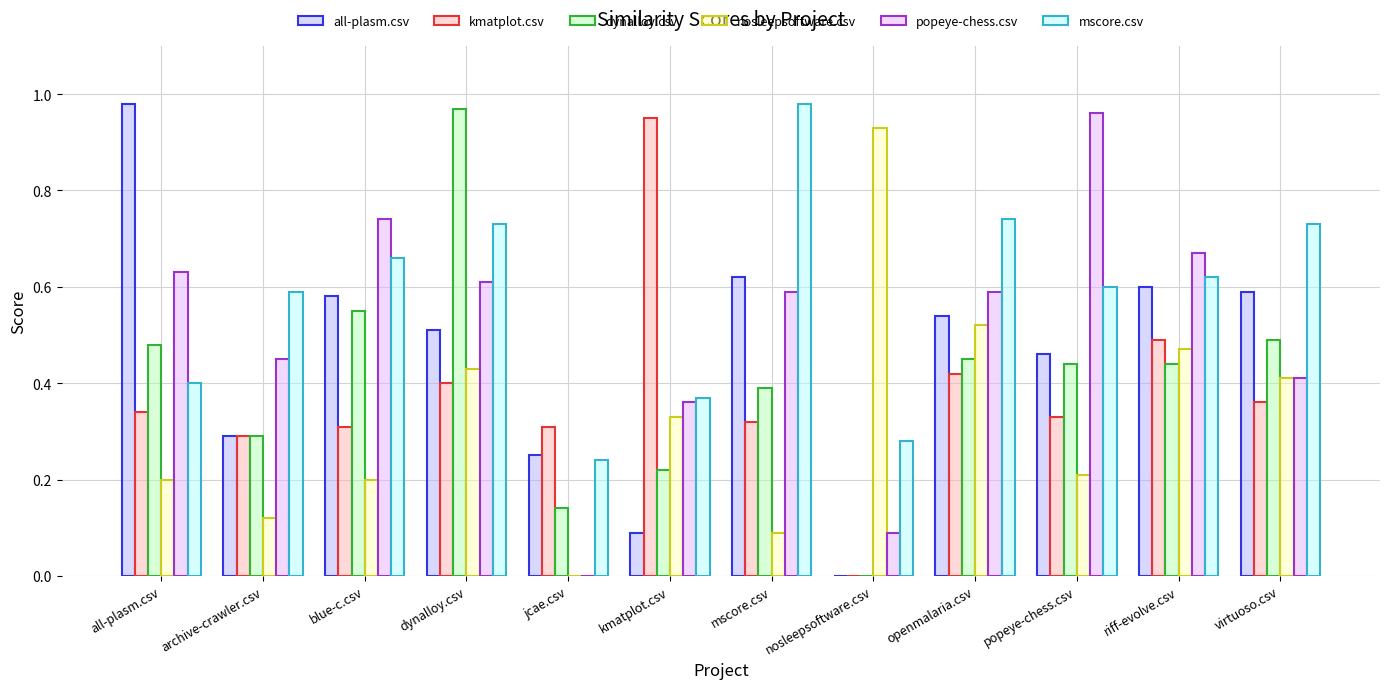

How many data points in dynalloy.csv are above 0?

11